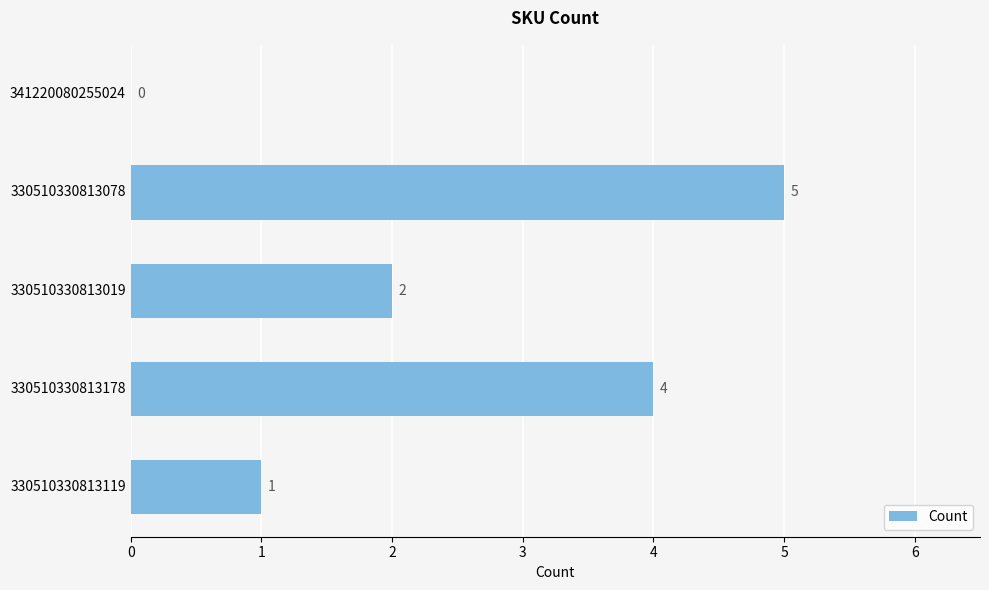

How many data points does each series have?

5